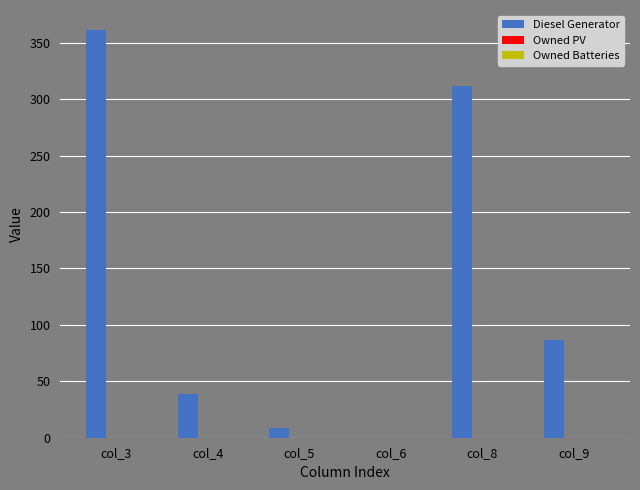

Which has a higher value, col_4 or col_5?

col_4